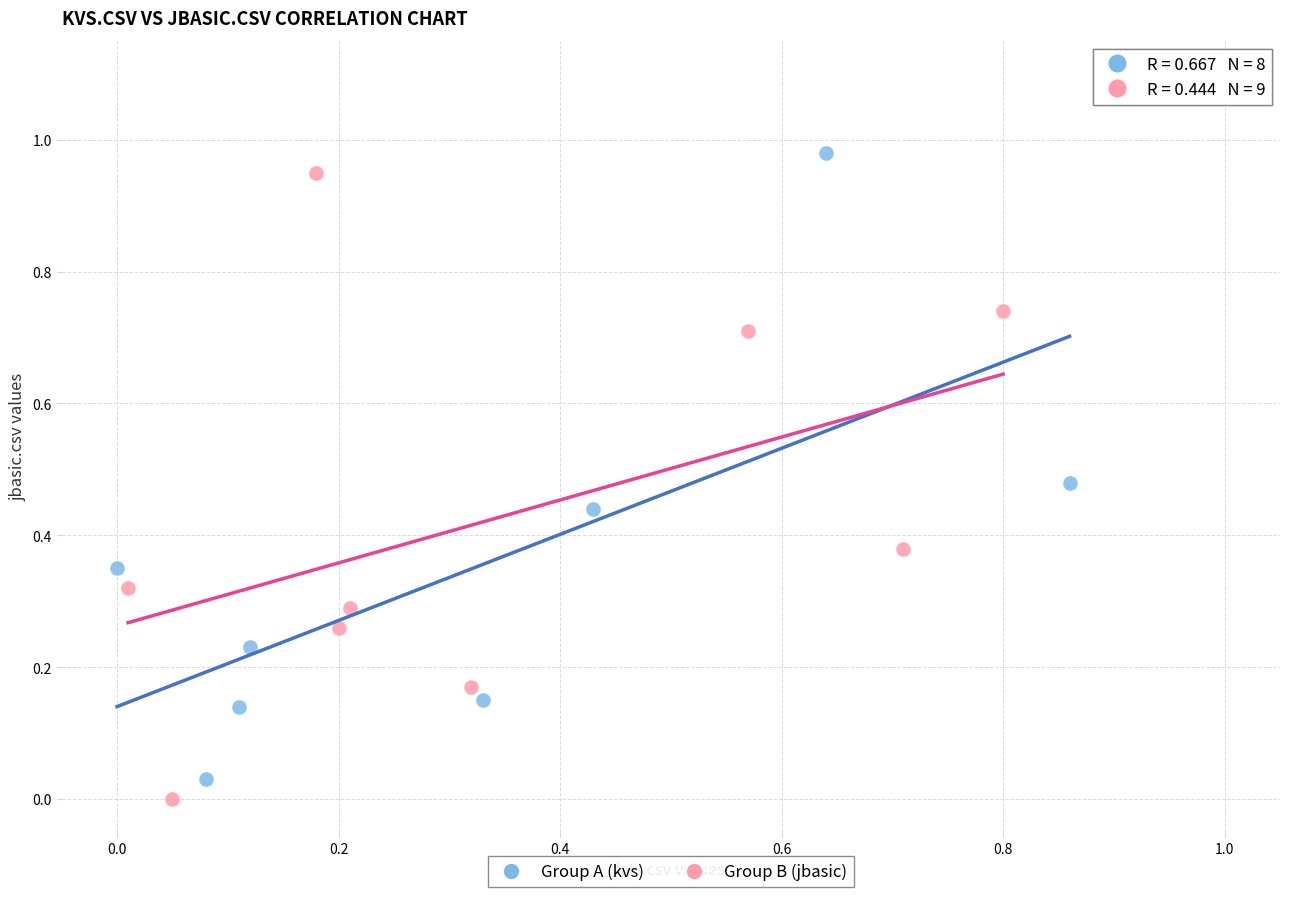

What are all the series names shown in the legend?

Group A (kvs), Group B (jbasic)